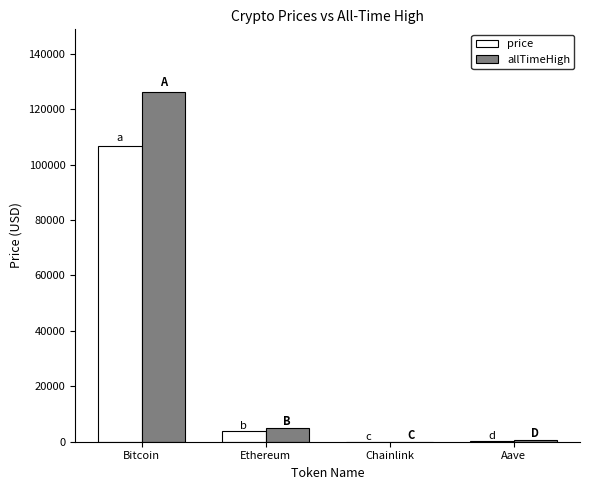

Are the bars grouped side by side (vs. stacked)?

Yes